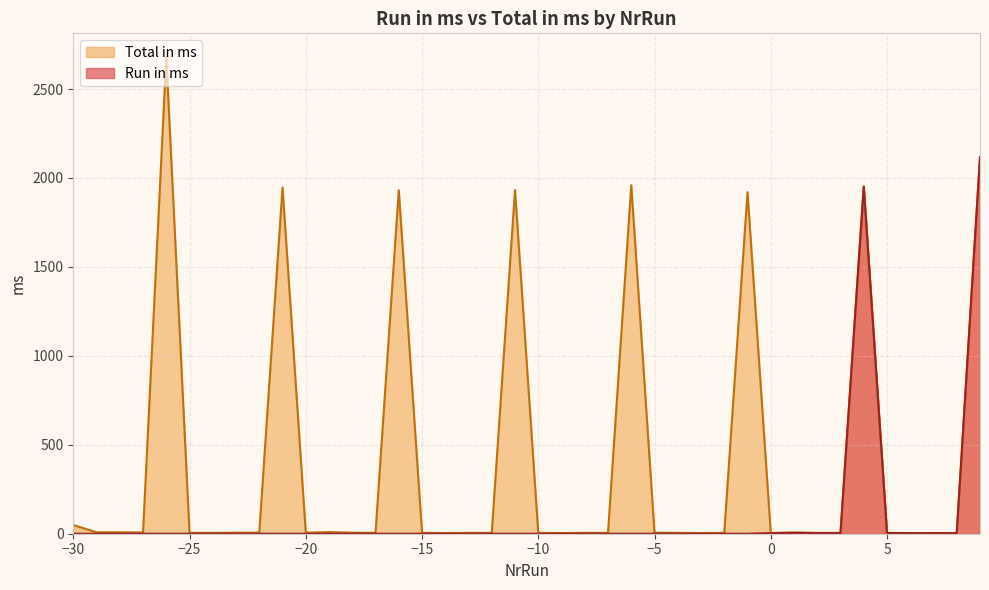

The Run in ms series shows 0.0 at −5. True or false?

True